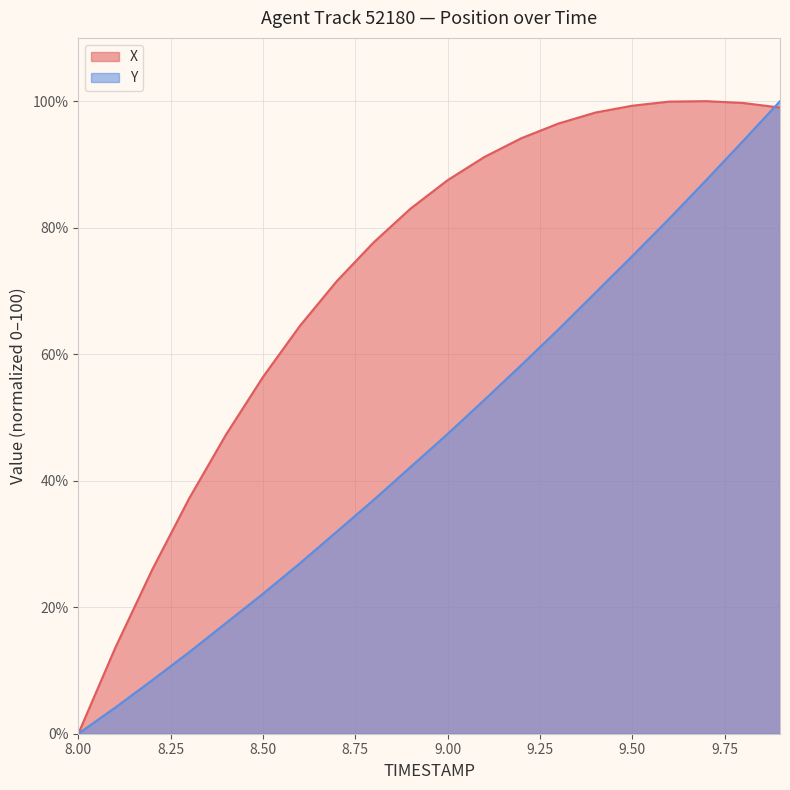

Rank the categories by X value from highest to lowest.

9.7, 9.6, 9.8, 9.5, 9.9, 9.4, 9.3, 9.2, 9.1, 9.0, 8.9, 8.8, 8.7, 8.6, 8.5, 8.4, 8.3, 8.2, 8.1, 8.0